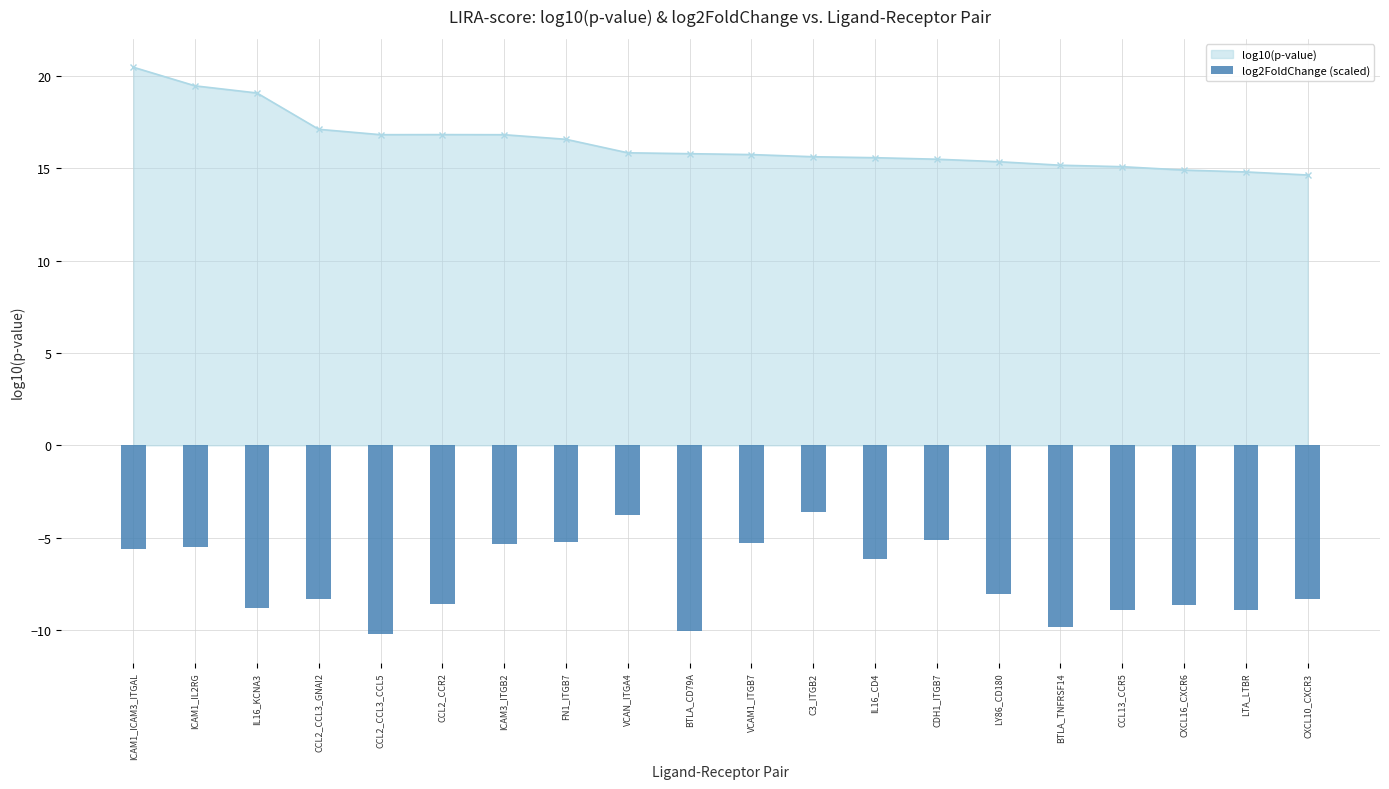

List the labels in order of value, largest first.

C3_ITGB2, VCAN_ITGA4, CDH1_ITGB7, FN1_ITGB7, VCAM1_ITGB7, ICAM3_ITGB2, ICAM1_IL2RG, ICAM1_ICAM3_ITGAL, IL16_CD4, LY86_CD180, CCL2_CCL3_GNAI2, CXCL10_CXCR3, CCL2_CCR2, CXCL16_CXCR6, IL16_KCNA3, CCL13_CCR5, LTA_LTBR, BTLA_TNFRSF14, BTLA_CD79A, CCL2_CCL3_CCL5